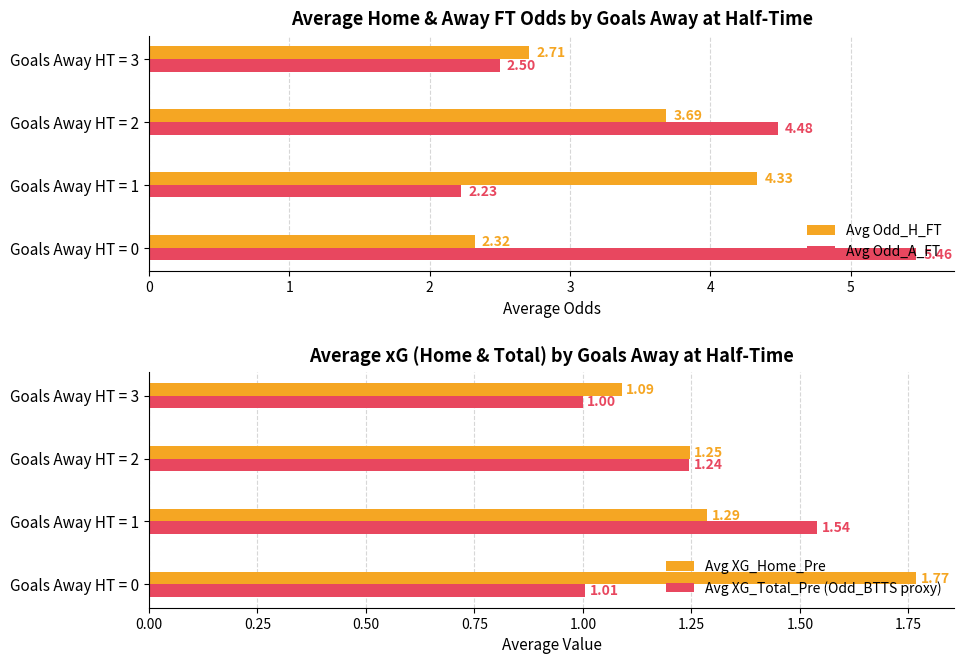

What is the difference between the Avg Odd_A_FT values at Goals Away HT = 1 and Goals Away HT = 0?

3.2